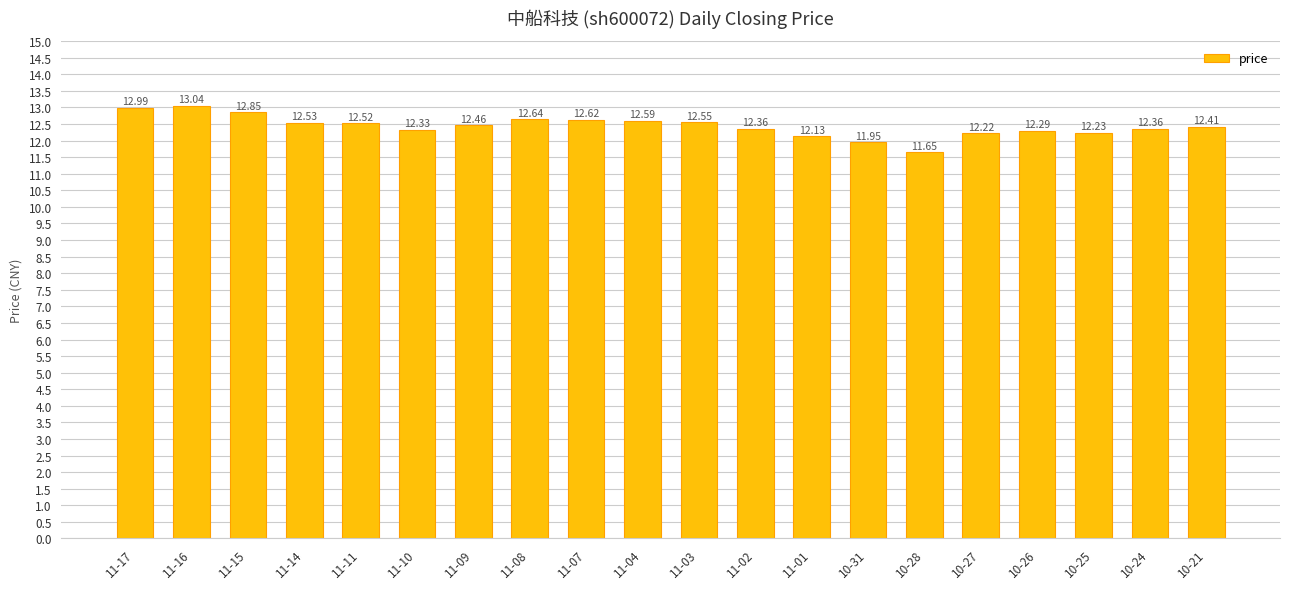

What is the sum of the values at 11-17 and 11-07?

25.6